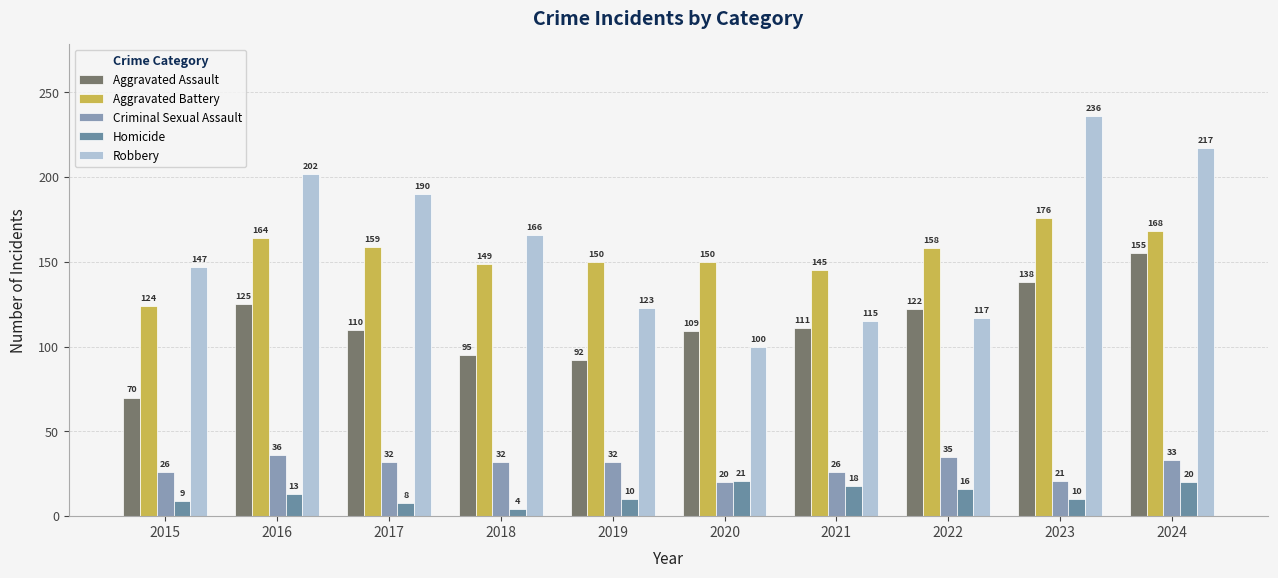

At which label is Criminal Sexual Assault closest to 28?

2015